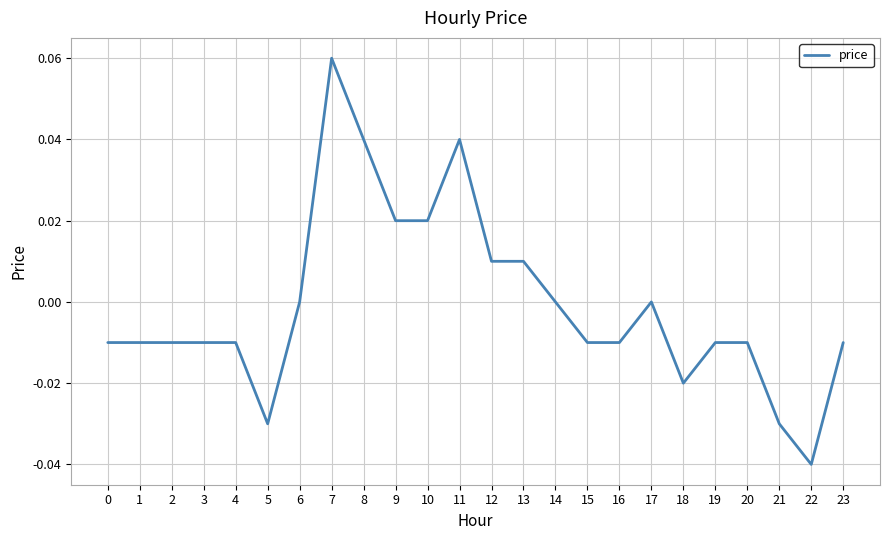

Which has a higher value, 9 or 17?

9